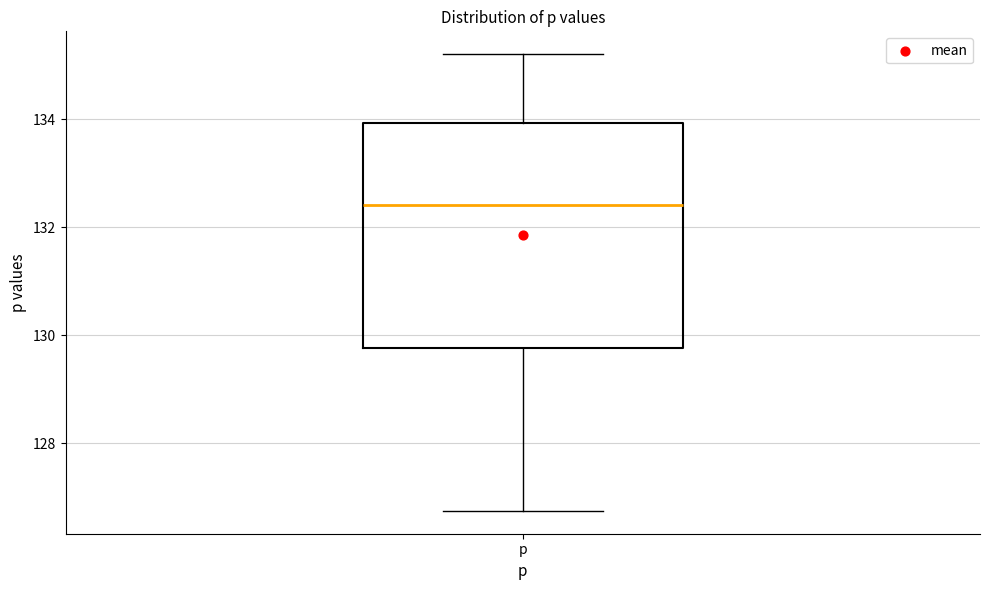

Read this box plot against the y-axis: the position of the median line, the range covered by the box, and the ends of both whiskers. The values are not printed on the chart, so give them approximately, as read against the axis.

median 132.4, box 129.8 to 134.0, whiskers 126.8 to 135.2